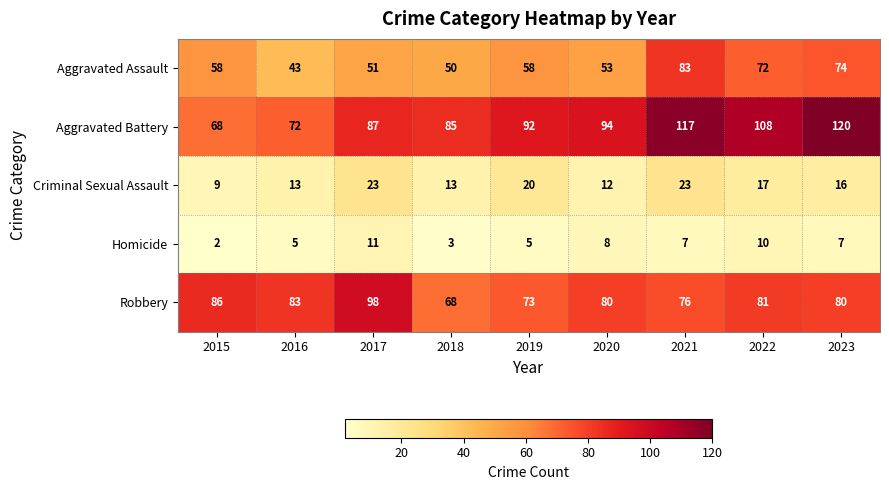

Rank the series at 2020 from highest to lowest value.

Aggravated Battery, Robbery, Aggravated Assault, Criminal Sexual Assault, Homicide